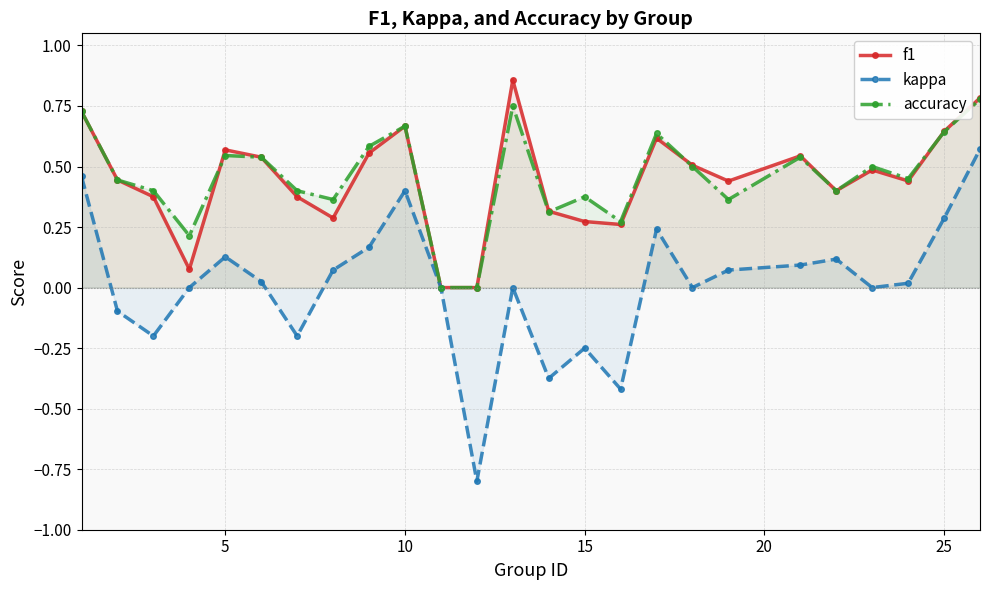

What is the smallest value displayed?

-0.8